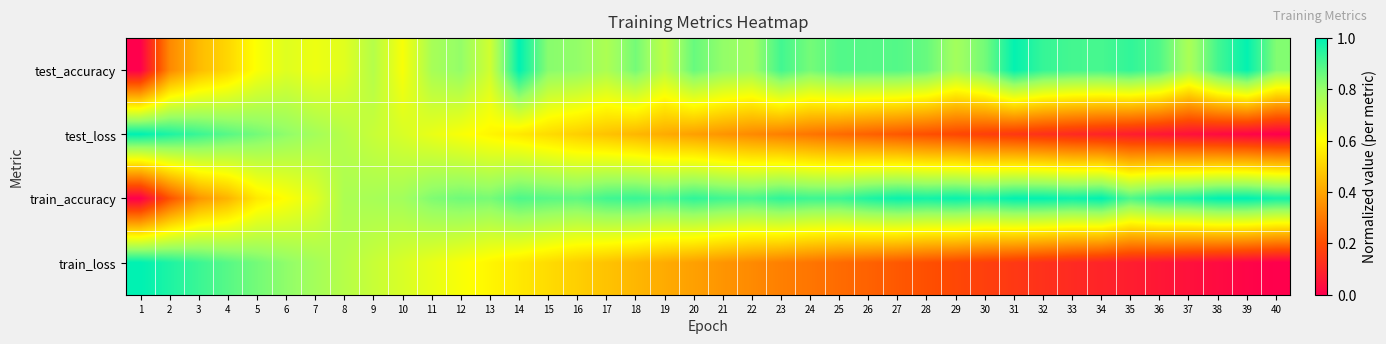

Reading right to left, list all the values displayed in this chart.

test_accuracy: 40=0.8	39=1.0	38=0.9	37=0.8	36=0.9	35=0.9	34=0.9	33=0.9	32=0.9	31=1.0	30=0.8	29=0.8	28=0.9	27=0.9	26=0.9	25=0.9	24=0.8	23=0.9	22=0.8	21=0.8	20=0.9	19=0.7	18=0.8	17=0.8	16=0.8	15=0.8	14=1.0	13=0.7	12=0.8	11=0.8	10=0.6	9=0.7	8=0.7	7=0.6	6=0.7	5=0.6	4=0.5	3=0.4	2=0.3	1=0.0
test_loss: 40=0.0	39=0.0	38=0.0	37=0.0	36=0.1	35=0.1	34=0.1	33=0.1	32=0.1	31=0.1	30=0.2	29=0.2	28=0.2	27=0.2	26=0.2	25=0.3	24=0.3	23=0.3	22=0.3	21=0.4	20=0.4	19=0.4	18=0.4	17=0.5	16=0.5	15=0.5	14=0.6	13=0.6	12=0.6	11=0.6	10=0.7	9=0.7	8=0.7	7=0.8	6=0.8	5=0.8	4=0.9	3=0.9	2=1.0	1=1.0
train_accuracy: 40=1.0	39=1.0	38=1.0	37=1.0	36=1.0	35=0.9	34=1.0	33=1.0	32=1.0	31=1.0	30=1.0	29=1.0	28=1.0	27=1.0	26=1.0	25=0.9	24=0.9	23=0.9	22=0.9	21=0.9	20=0.9	19=0.9	18=0.9	17=0.9	16=0.9	15=0.9	14=0.9	13=0.8	12=0.9	11=0.8	10=0.8	9=0.8	8=0.8	7=0.7	6=0.6	5=0.6	4=0.4	3=0.4	2=0.2	1=0.0
train_loss: 40=0.0	39=0.0	38=0.0	37=0.0	36=0.1	35=0.1	34=0.1	33=0.1	32=0.1	31=0.1	30=0.2	29=0.2	28=0.2	27=0.2	26=0.2	25=0.3	24=0.3	23=0.3	22=0.3	21=0.4	20=0.4	19=0.4	18=0.4	17=0.5	16=0.5	15=0.5	14=0.6	13=0.6	12=0.6	11=0.6	10=0.7	9=0.7	8=0.7	7=0.8	6=0.8	5=0.8	4=0.9	3=0.9	2=1.0	1=1.0